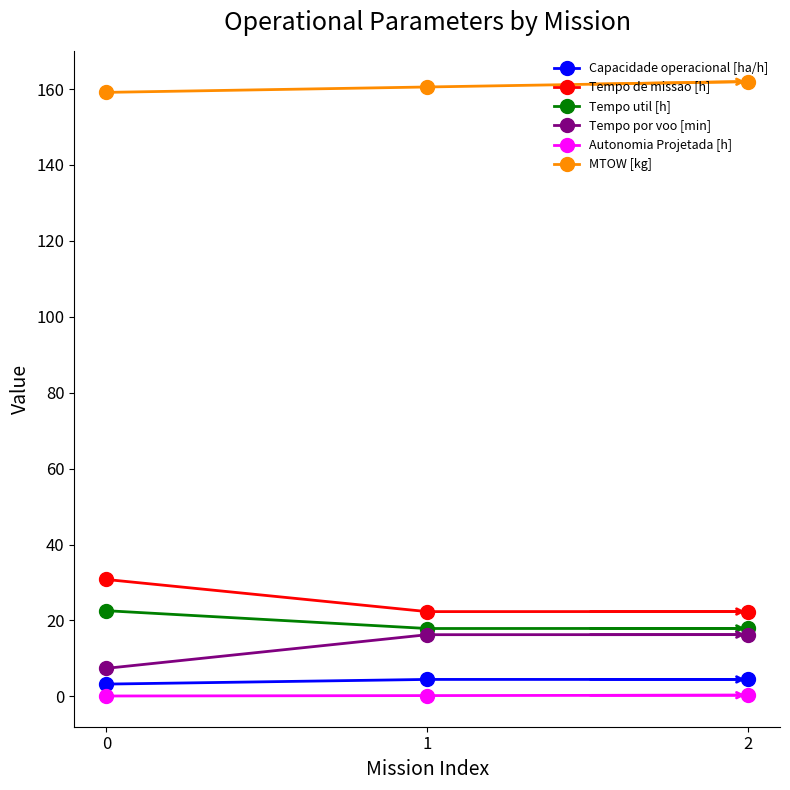

How many values in the Capacidade operacional [ha/h] series exceed 4?

2